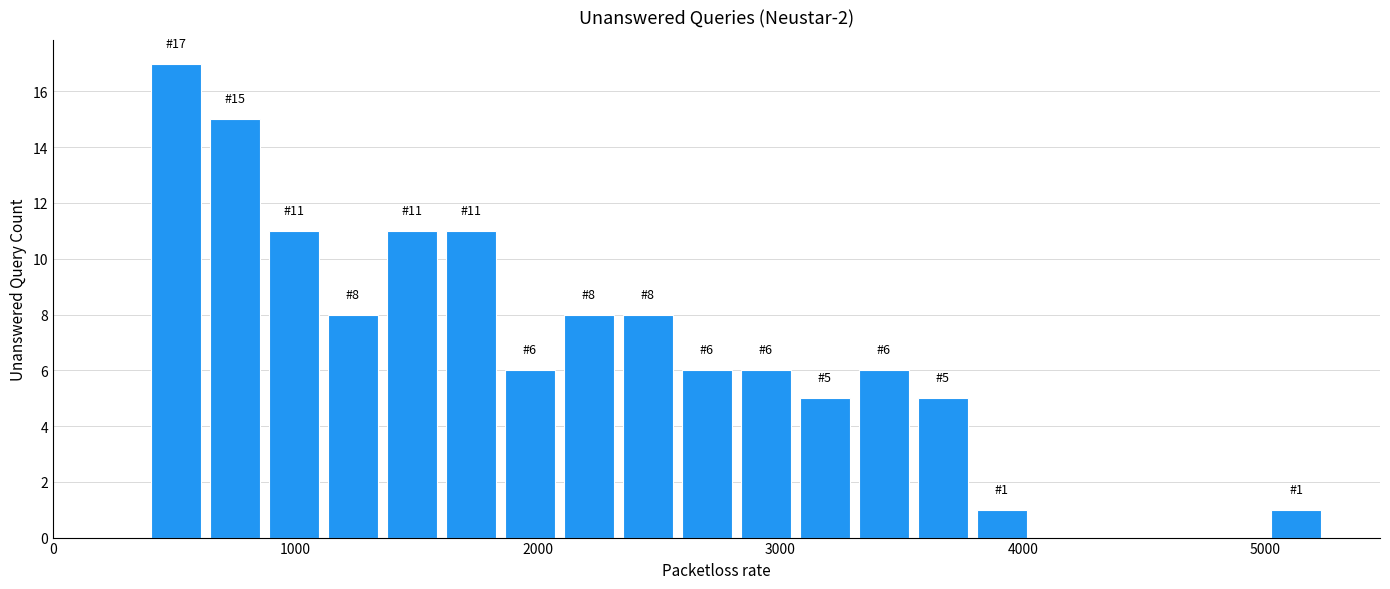

Read against the x-axis, roughly where is the centre of the tallest bar?

500